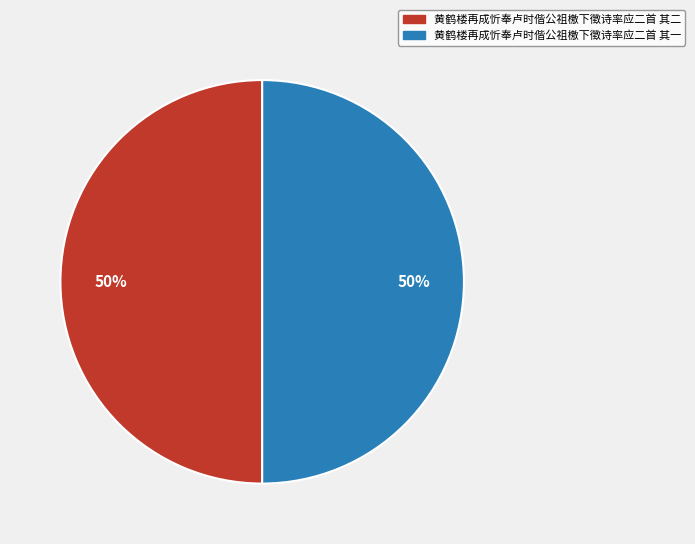

Combined, do 黄鹤楼再成忻奉卢时偕公祖檄下徵诗率应二首 其一 and 黄鹤楼再成忻奉卢时偕公祖檄下徵诗率应二首 其二 account for over 50%?

Yes